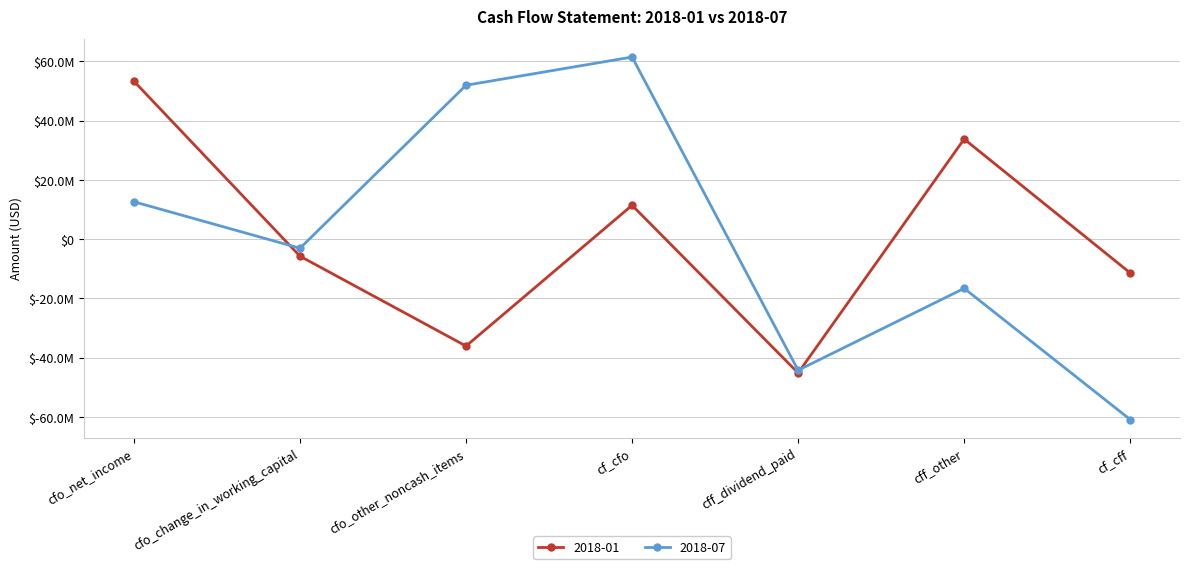

Which series has the largest total across all categories?

2018-07